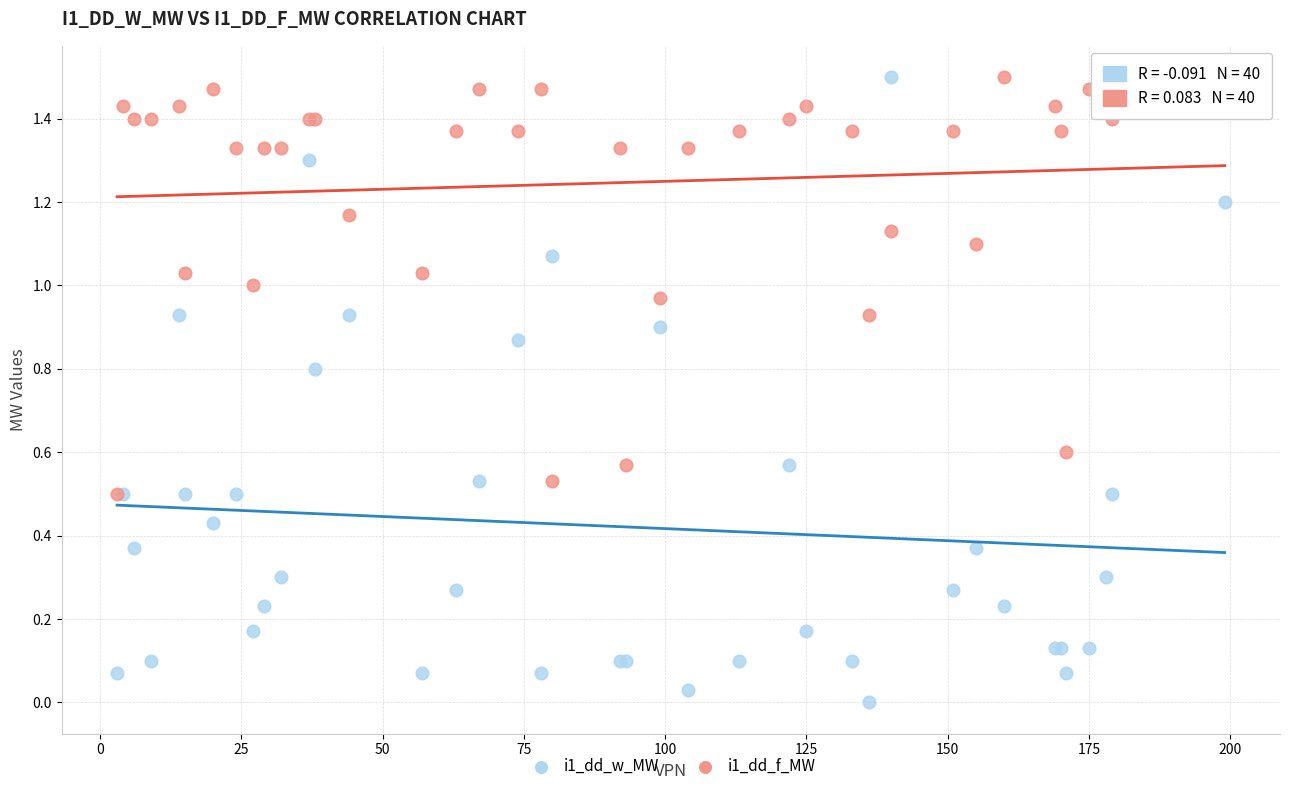

What are all the series names shown in the legend?

i1_dd_w_MW, i1_dd_f_MW